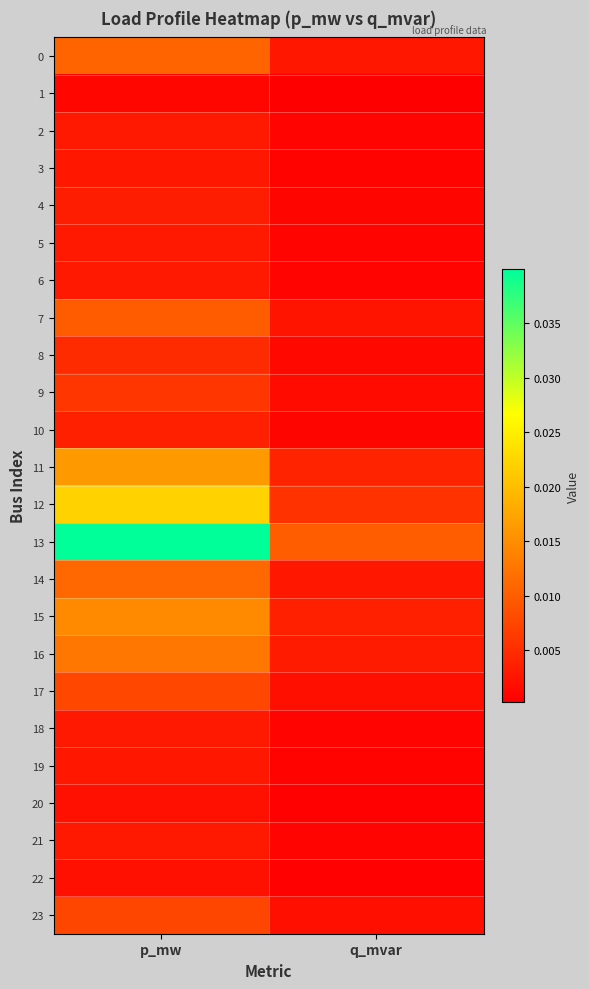

Count the number of data series in this chart.

24